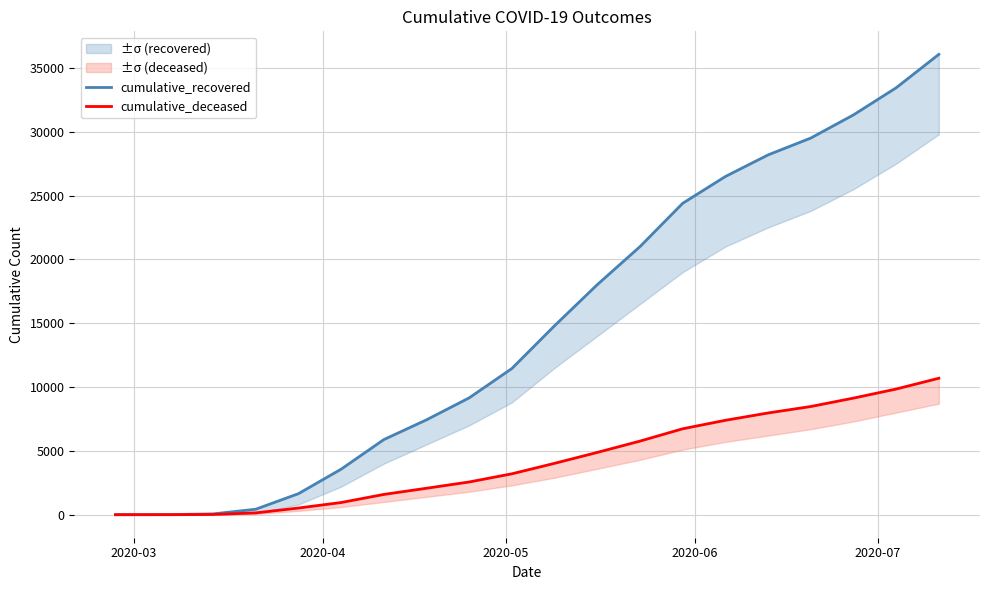

List the series in order of their overall mean, lowest first.

cumulative_deceased, cumulative_recovered